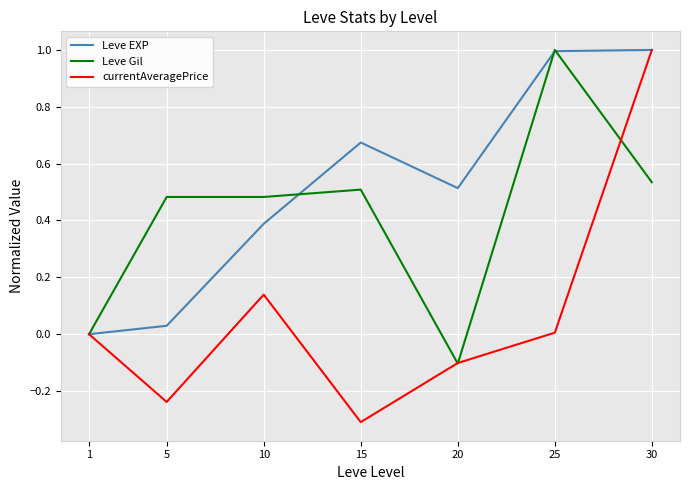

In currentAveragePrice, how many points are lower than both neighbors (excluding endpoints)?

2